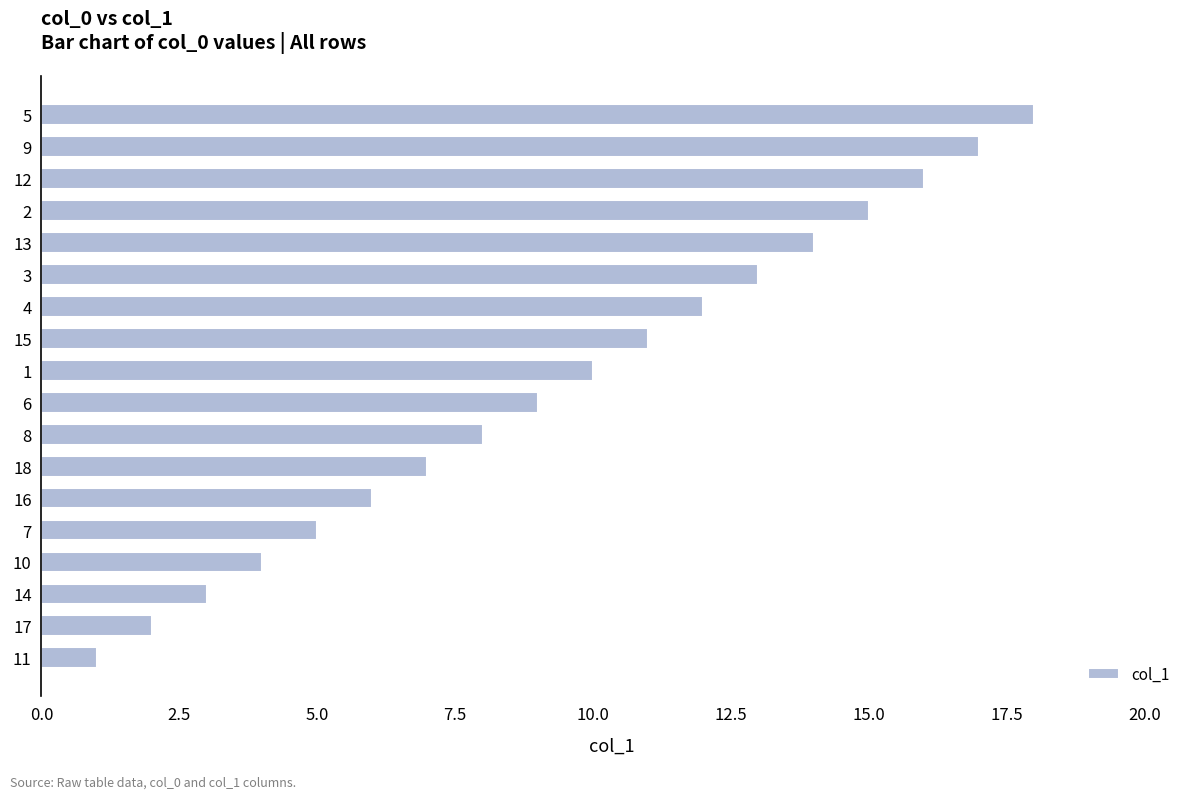

True or false: the data shows 6 at 10.

False